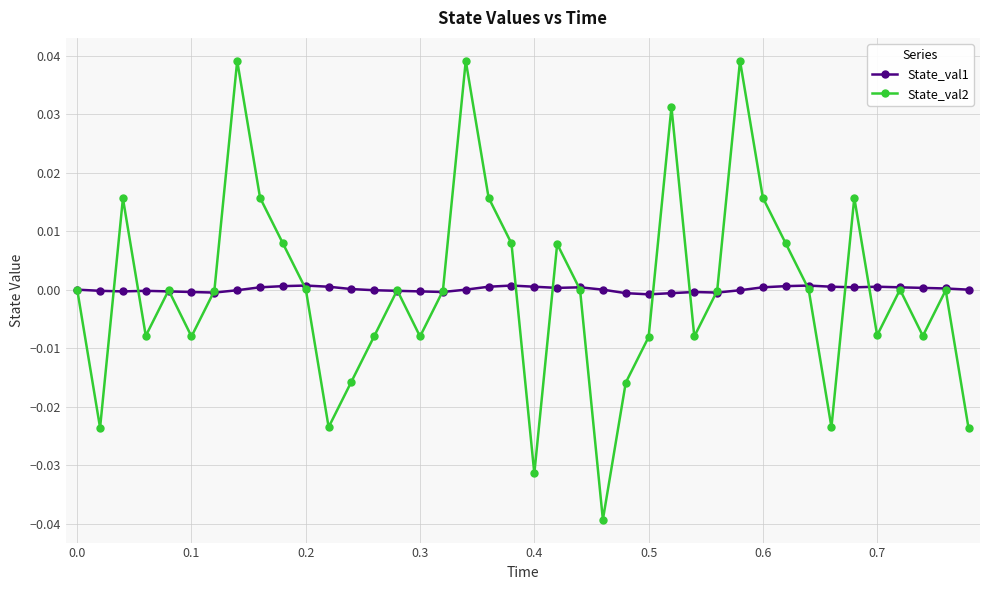

How many interior local peaks does the State_val2 series have?

11